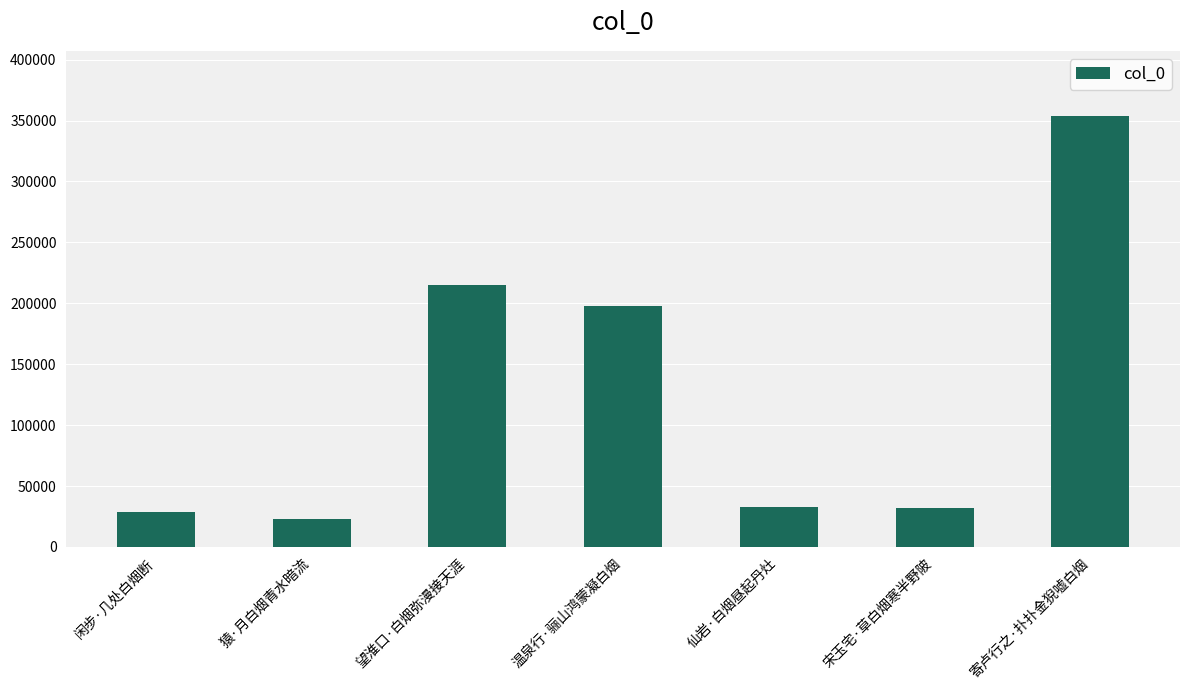

What is the label of the 5th bar from the left?

仙岩·白烟昼起丹灶